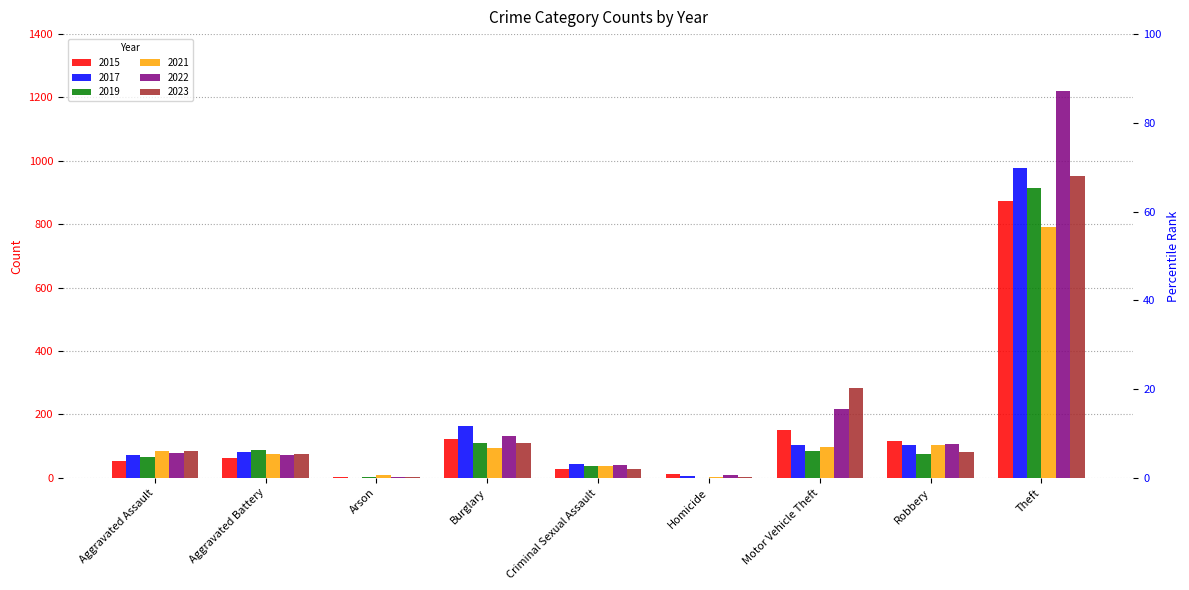

Which series has the largest range (max minus min)?

2022